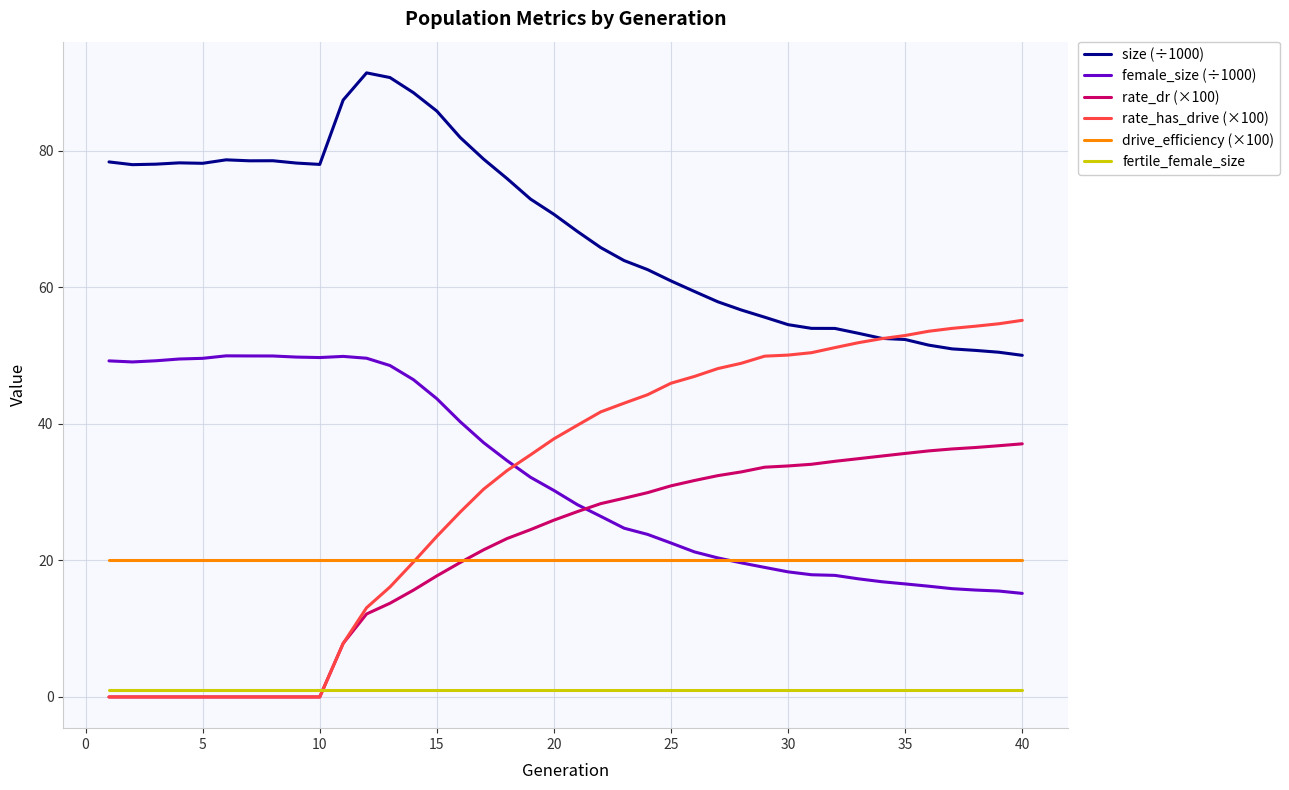

Rank the series by their maximum value, from highest to lowest.

size (÷1000), rate_has_drive (×100), female_size (÷1000), rate_dr (×100), drive_efficiency (×100), fertile_female_size